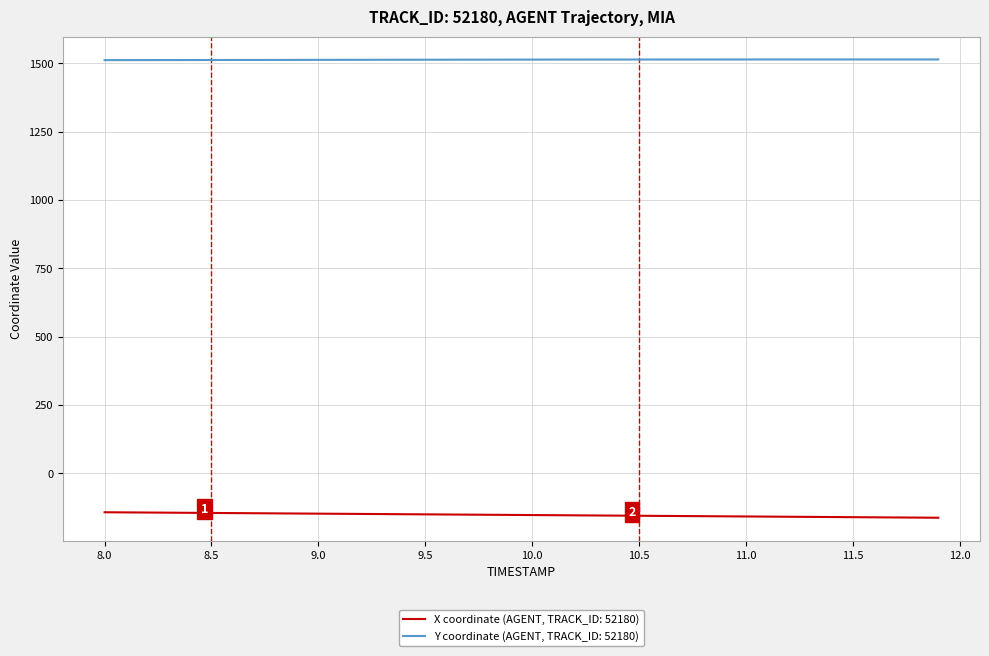

What is the minimum value shown in the chart?

-161.8